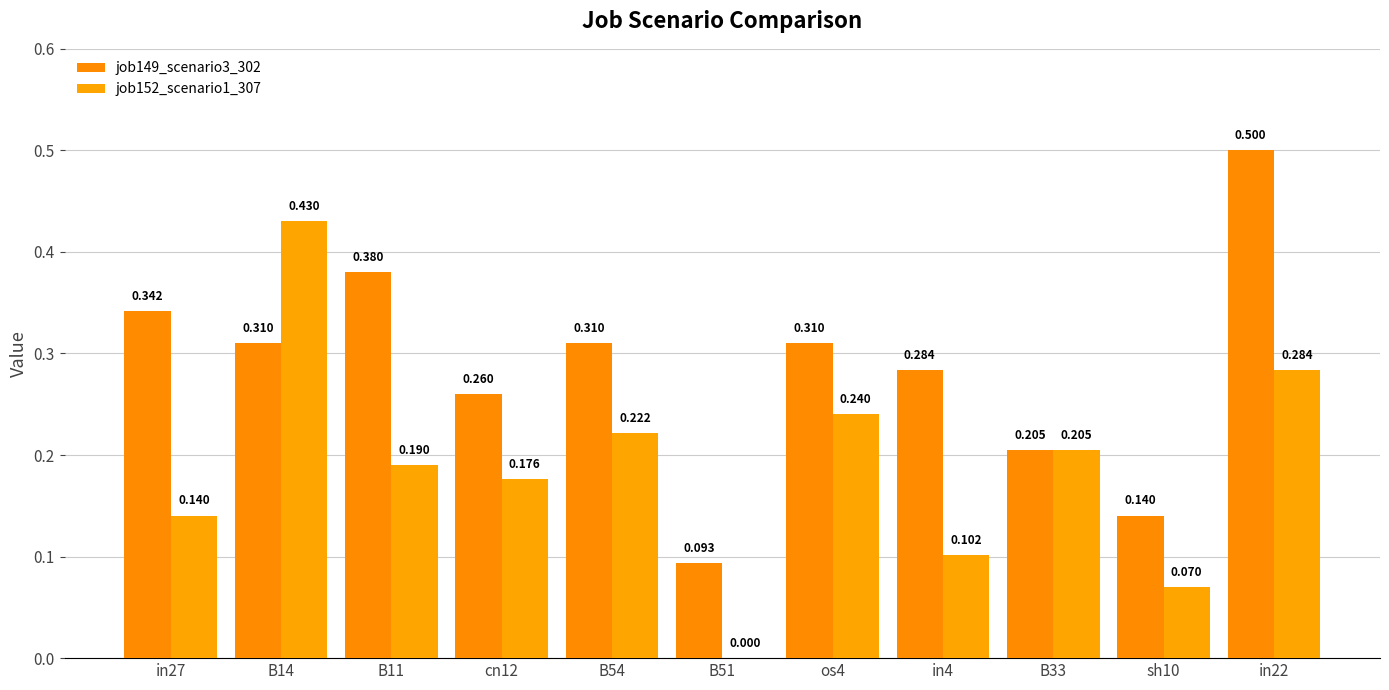

Between in27 and os4, which is larger?

in27